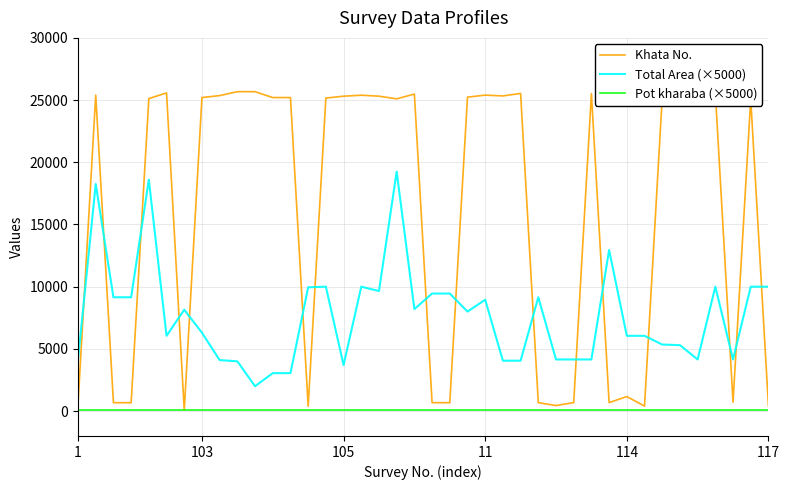

How many intersections are there between Khata No. and Pot kharaba (×5000)?

2